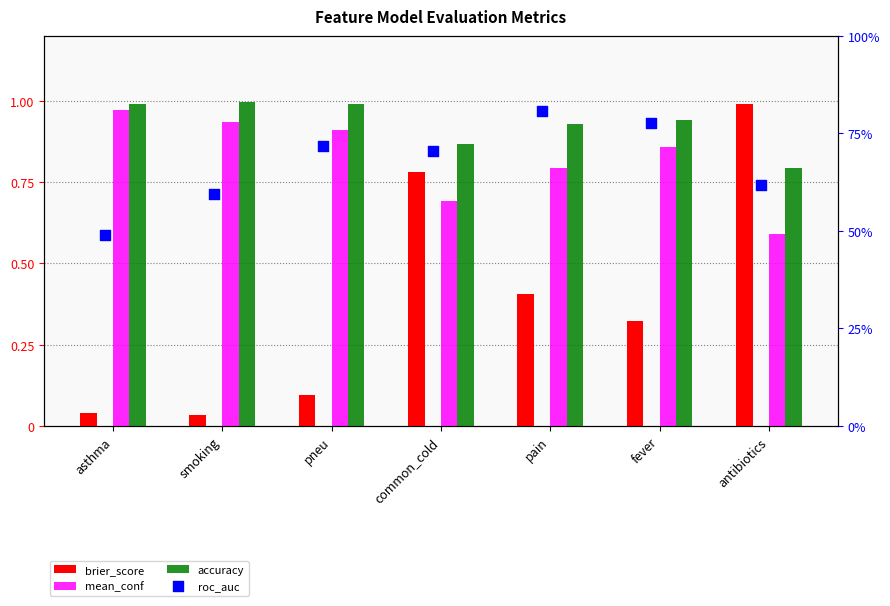

Is the value of brier_score at fever greater than the value of roc_auc at common_cold?

No